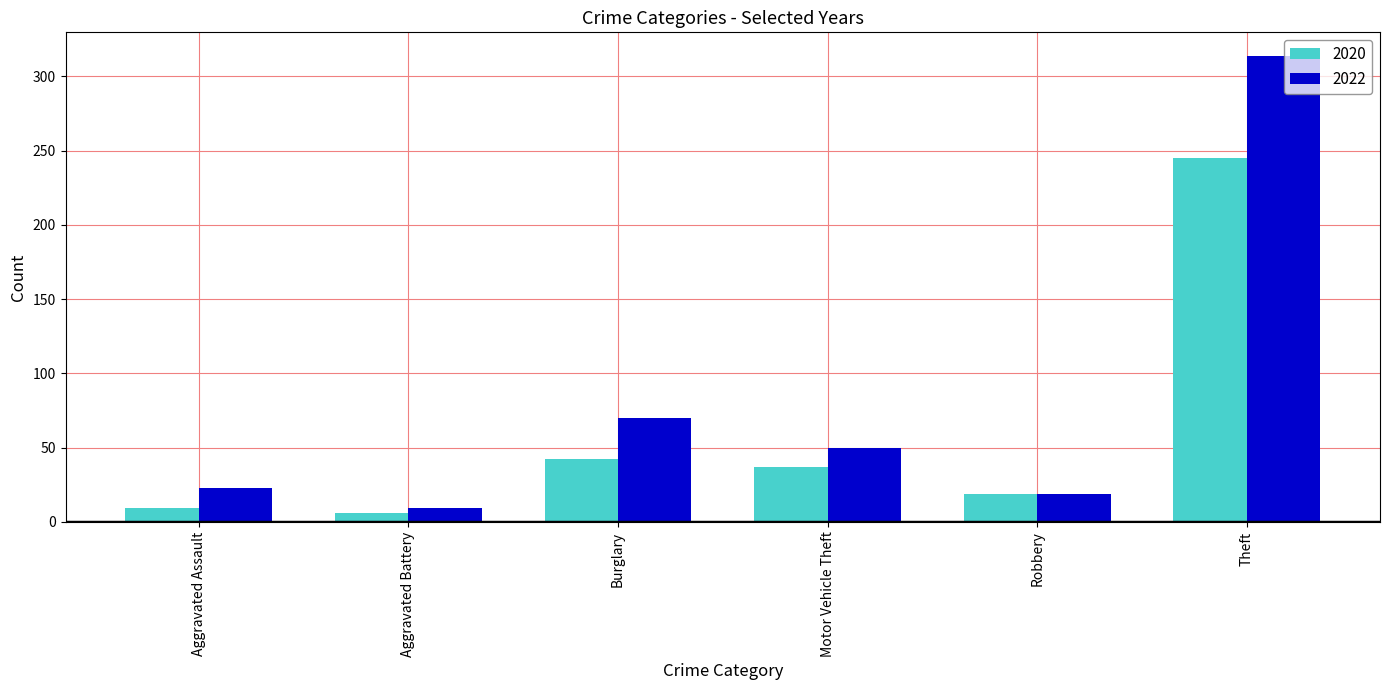

Does the chart contain stacked bars?

No